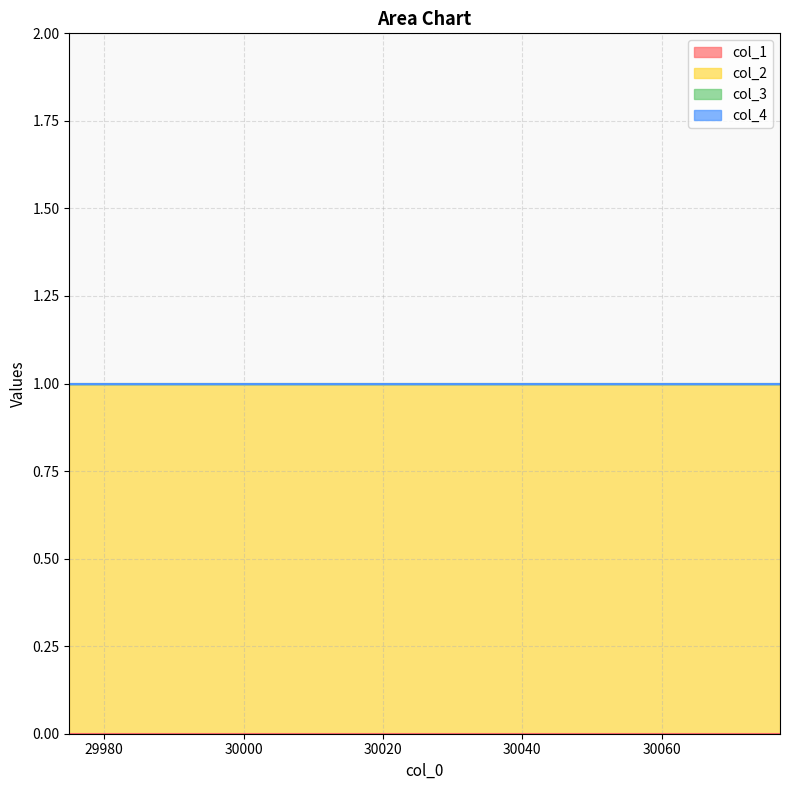

True or false: col_4 and col_1 intersect in this chart.

False